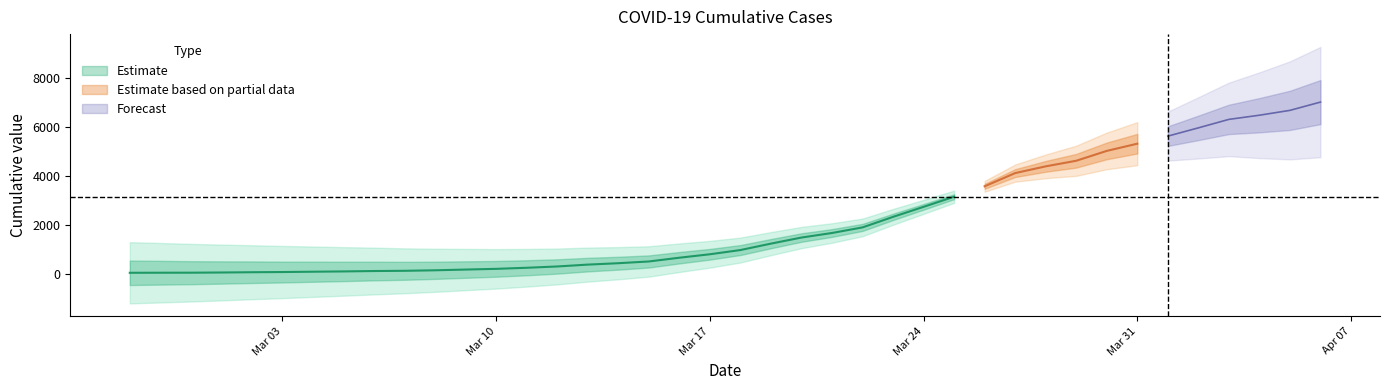

Where does the data first go above 985?

2020-03-19